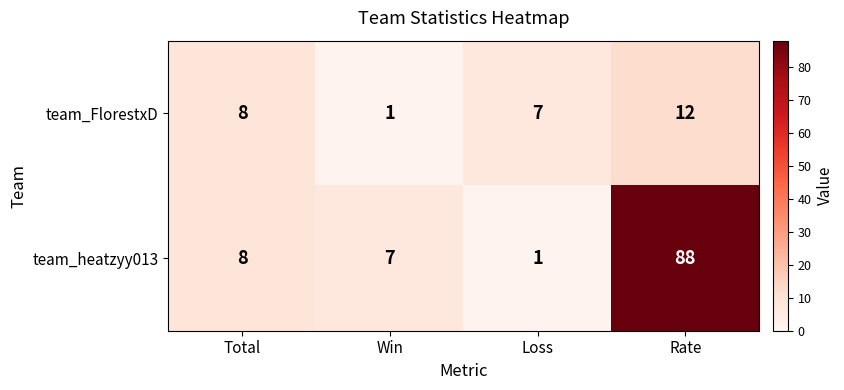

At which label is team_heatzyy013 closest to 44?

Total